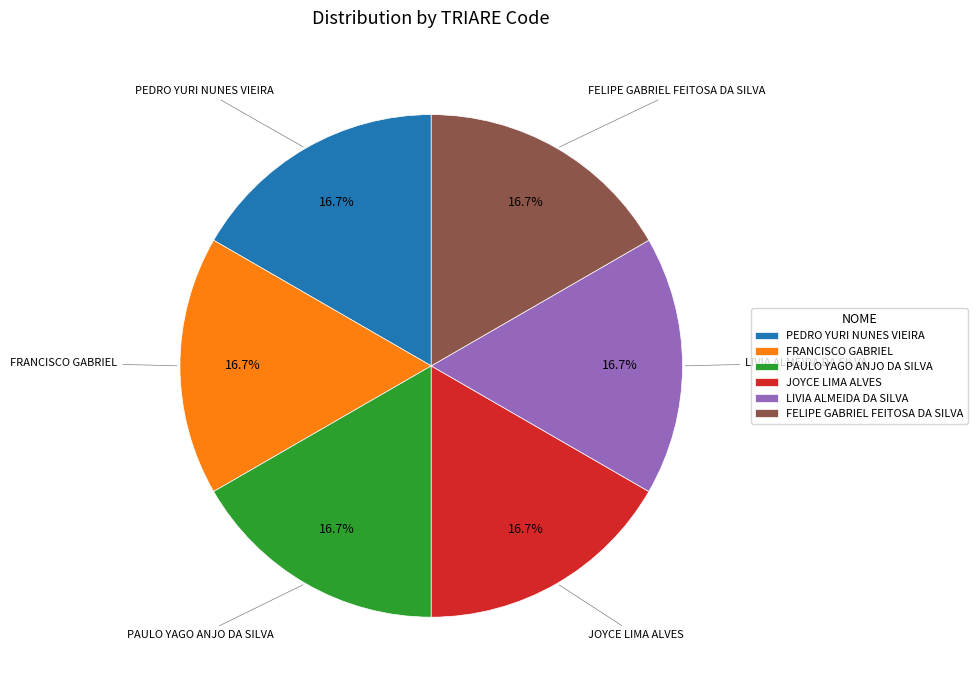

To the nearest percent, what is the average slice percentage?

17%